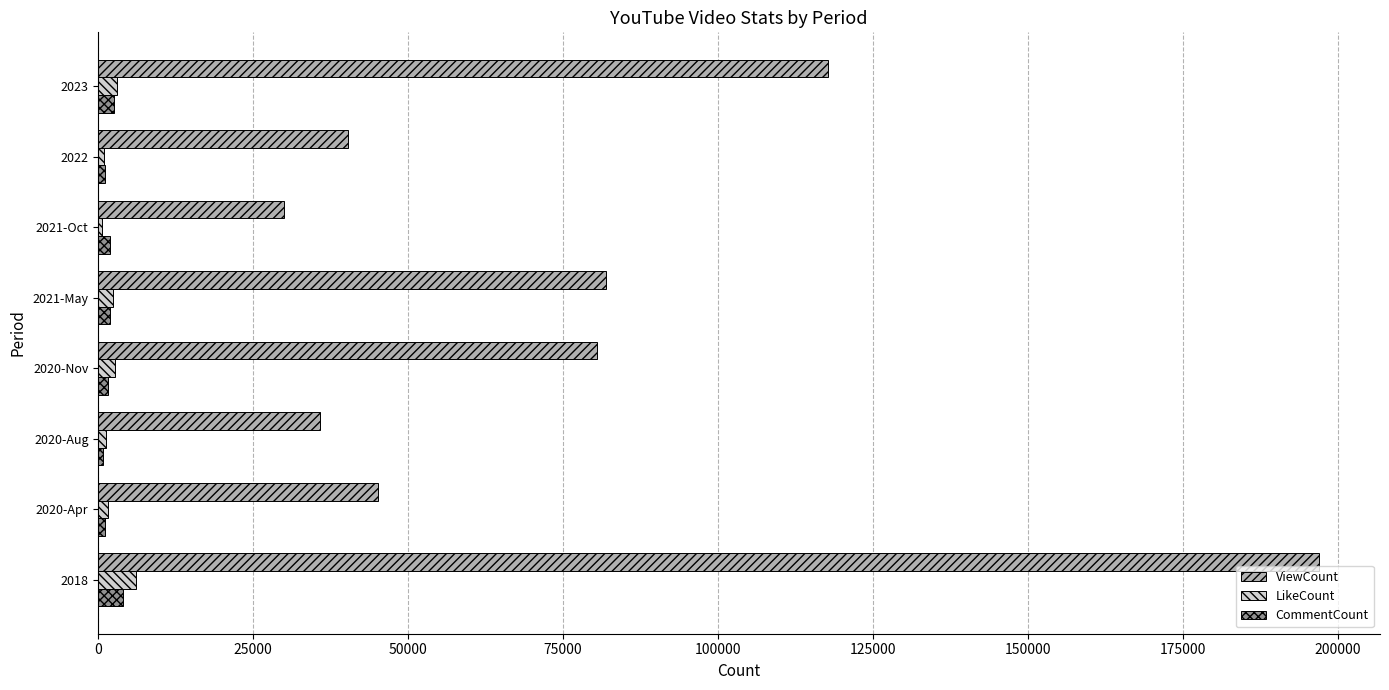

What is the sum of all LikeCount values?

18411